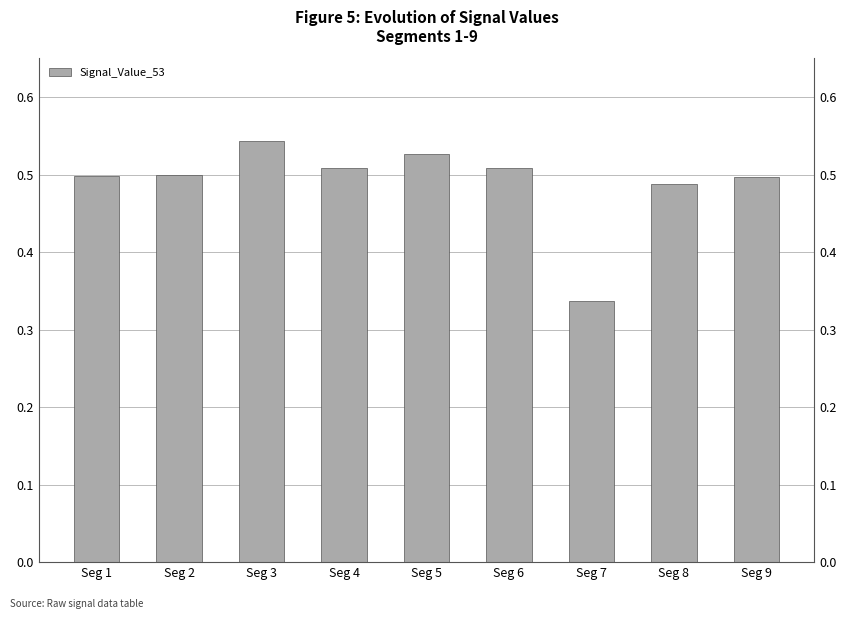

What is the minimum value shown in the chart?

0.3